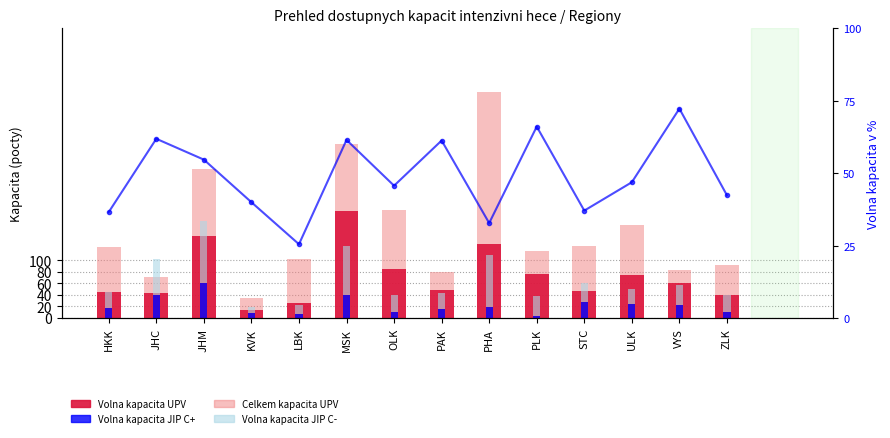

Read the Celkem kapacita UPV (total) value at KVK.

35.0